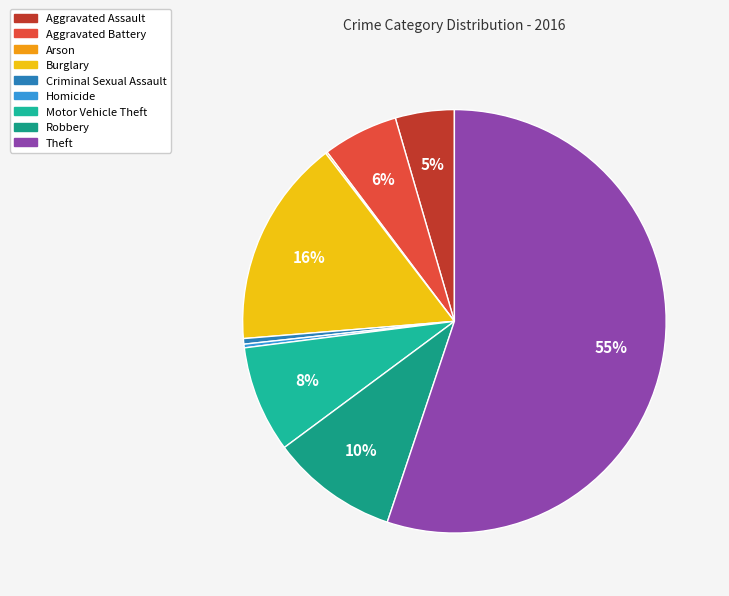

Does any single category account for the majority?

Yes